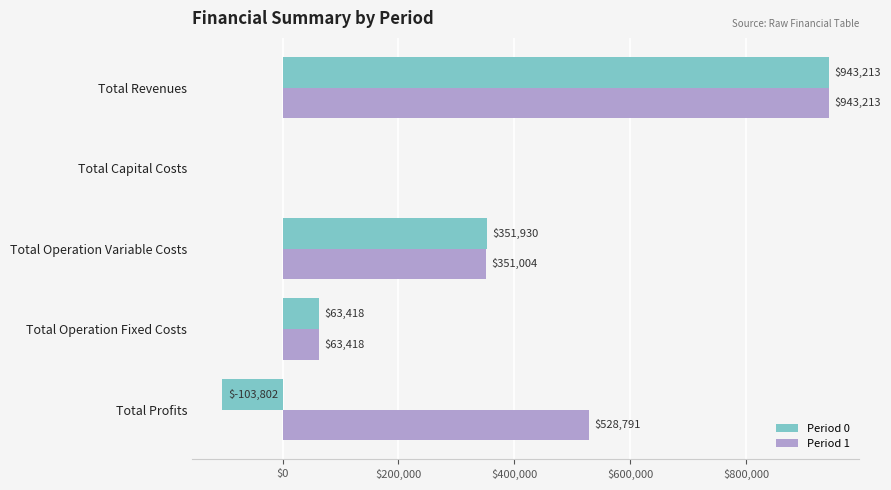

What is the greatest value displayed?

943213.1